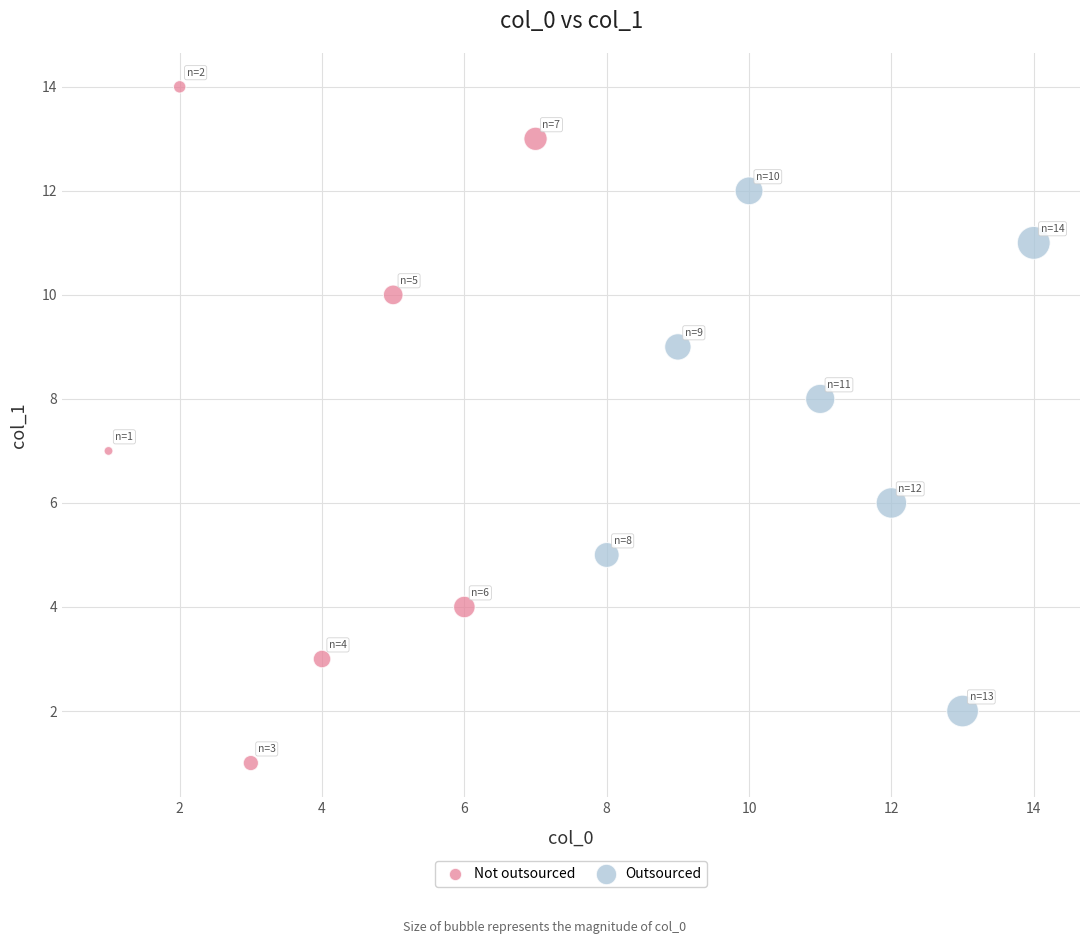

Which series has the largest Y range (max minus min)?

Not outsourced